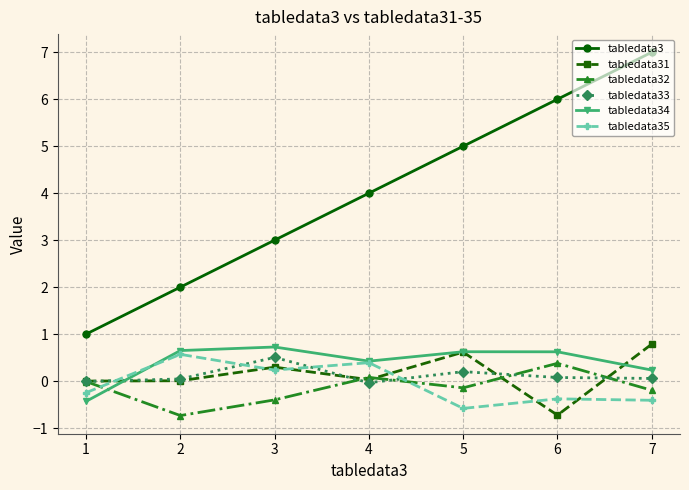

What is the difference between the highest and lowest values at 2?

2.7